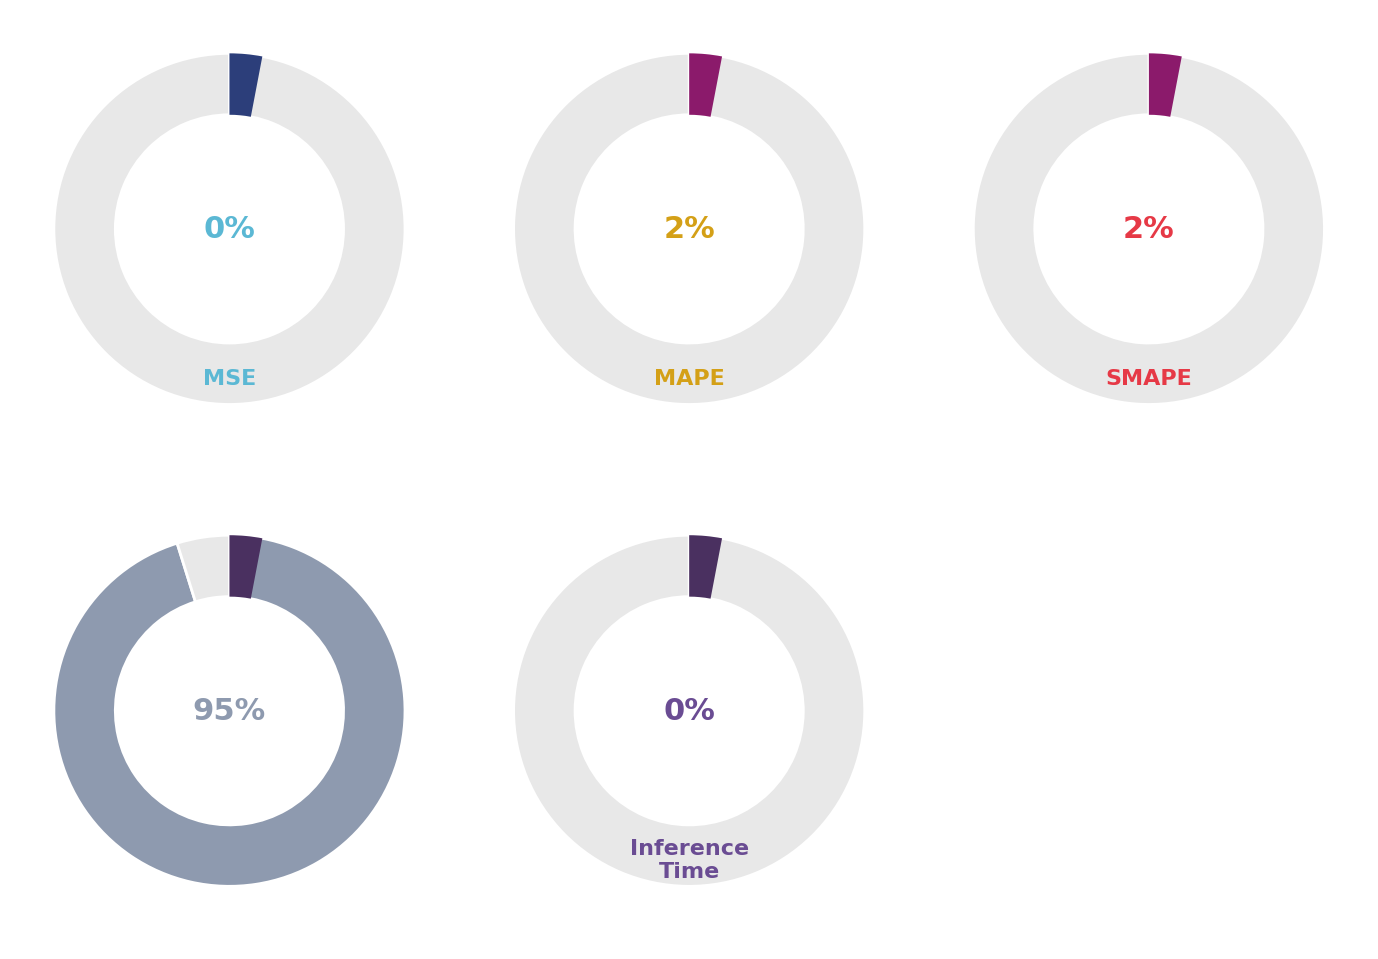

Which slice is the largest?

Training Time